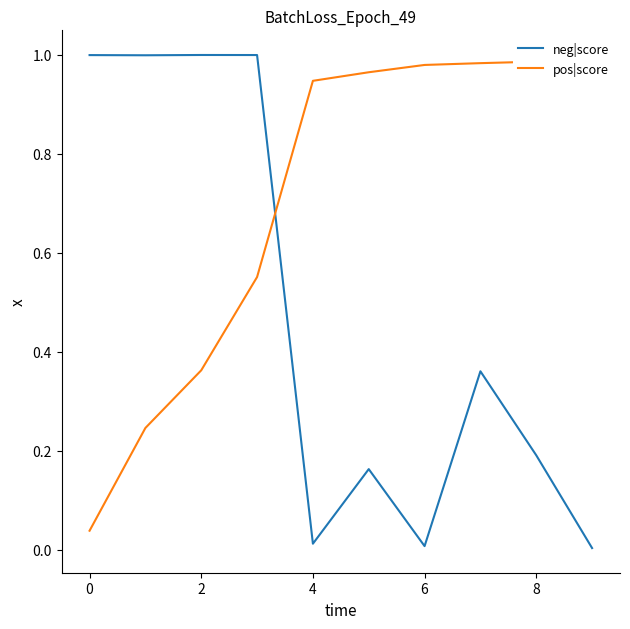

What are all the series names shown in the legend?

neg|score, pos|score